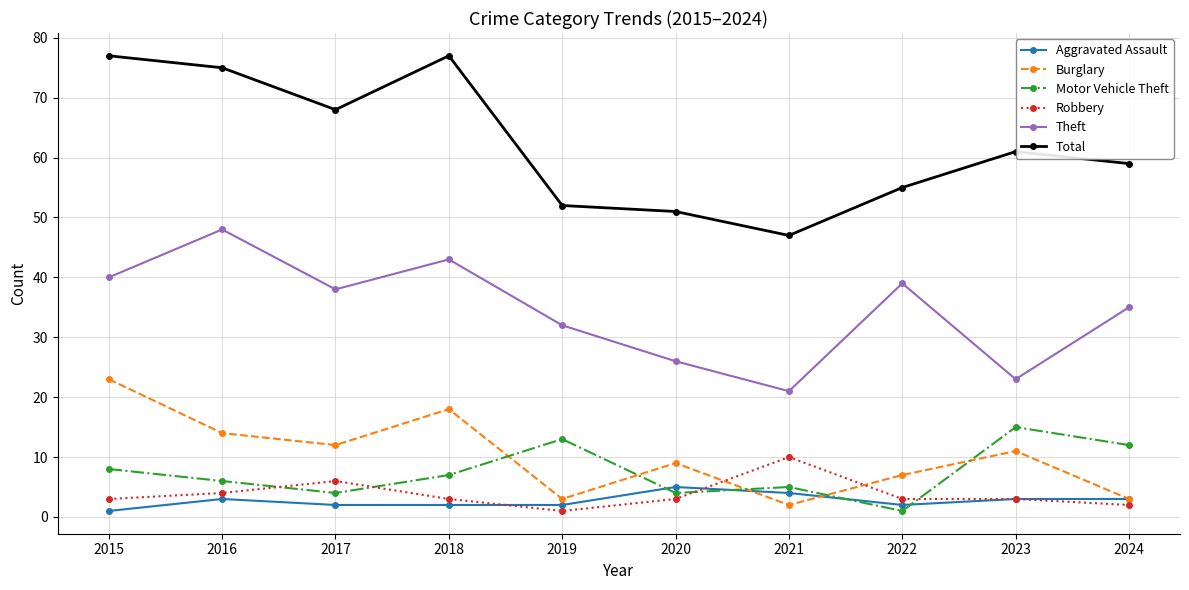

What is the sum of the Aggravated Assault values at 2017 and 2024?

5